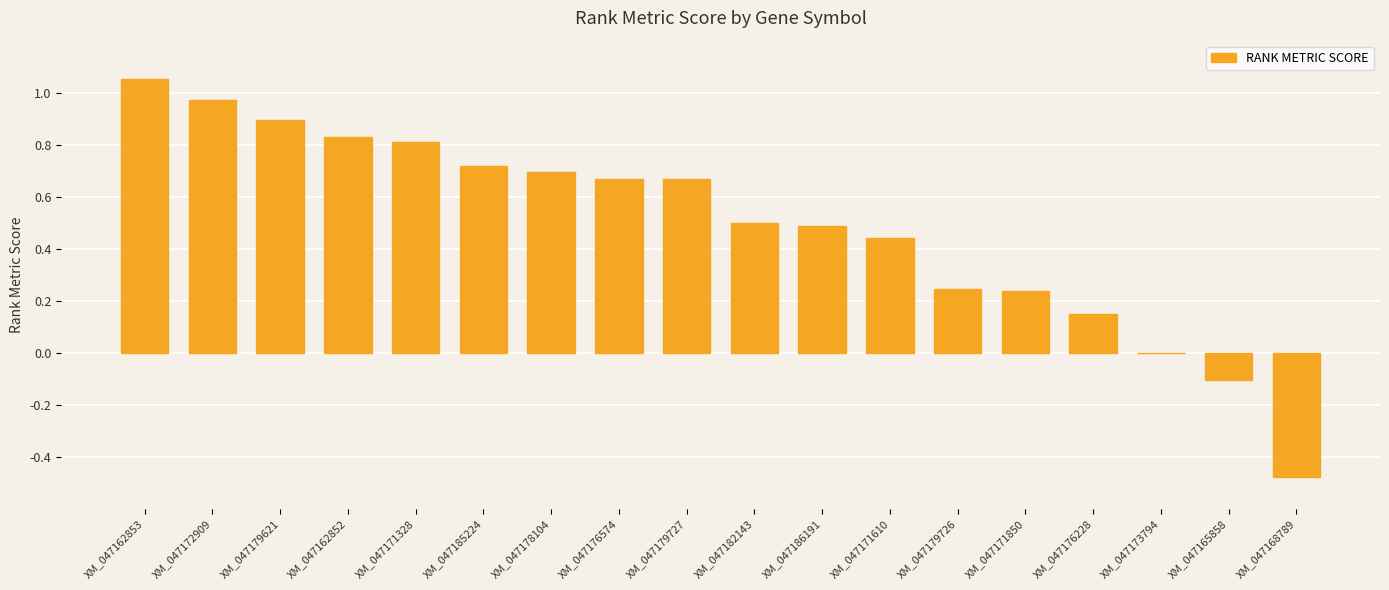

Which has a higher value, XM_047162853 or XM_047179727?

XM_047162853